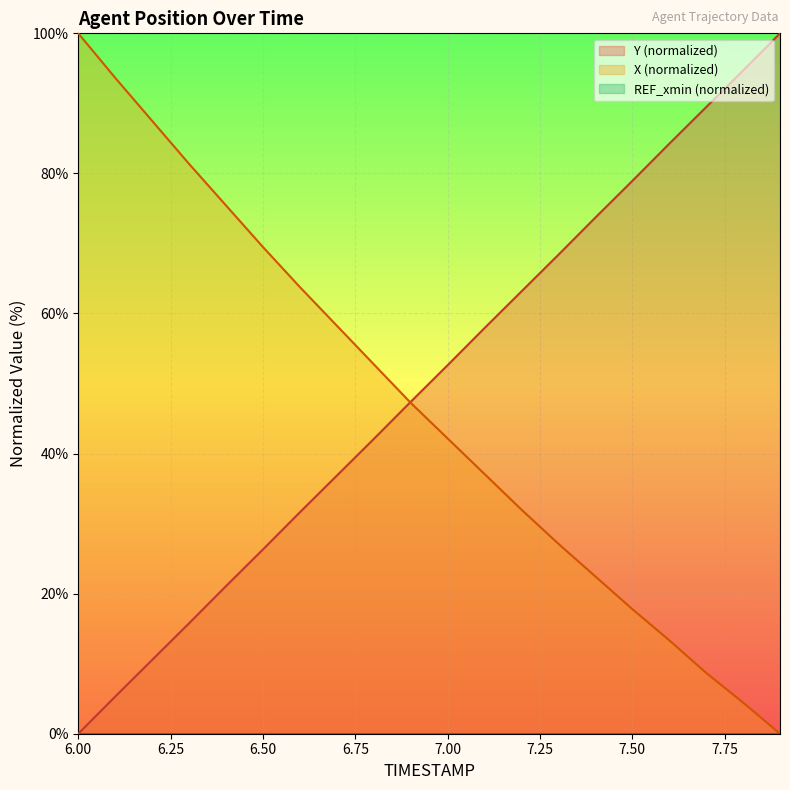

List the series in order of their overall mean, lowest first.

X, Y